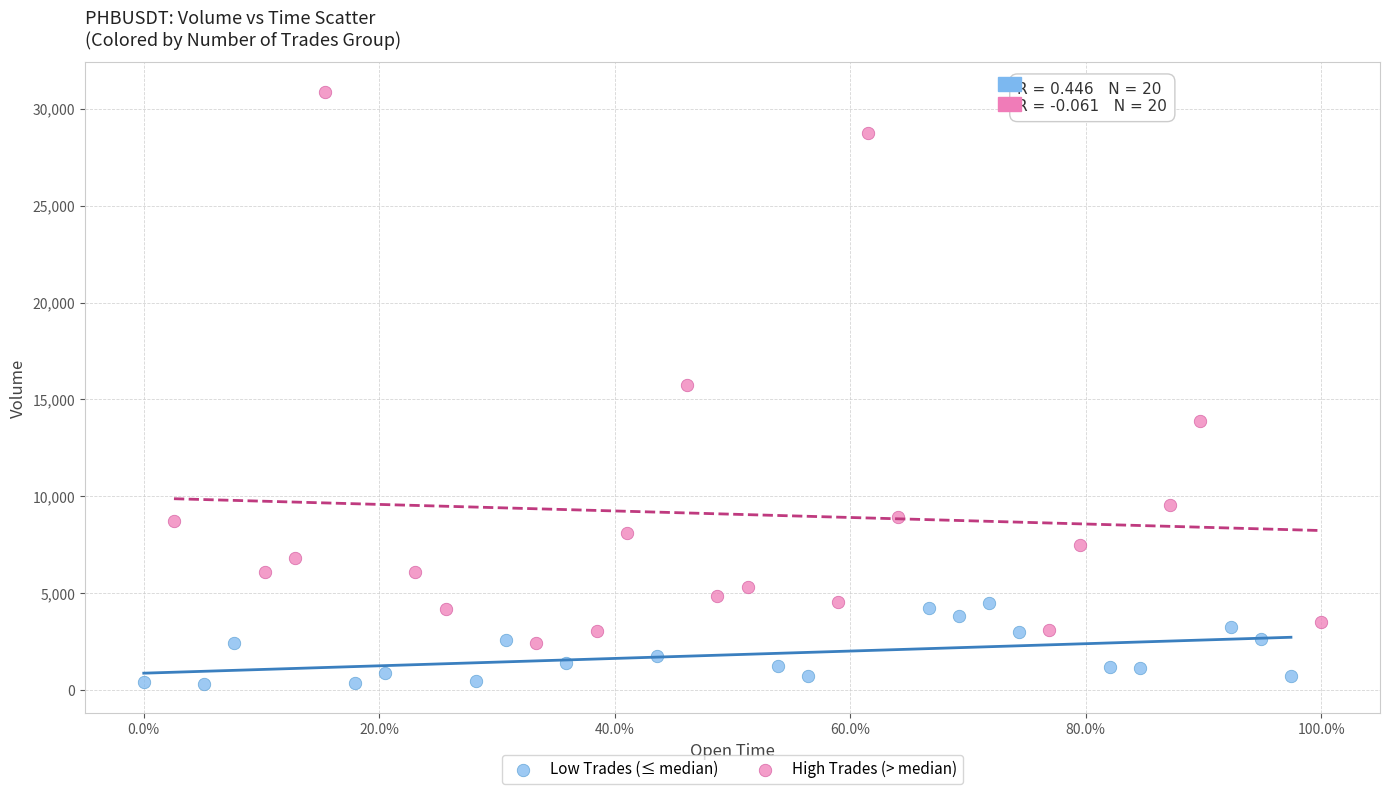

Which series has the largest Y range (max minus min)?

High Trades (> median)